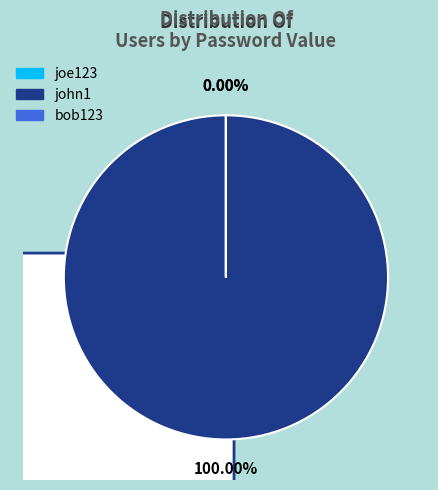

True or false: joe123 accounts for 6% of the total.

False